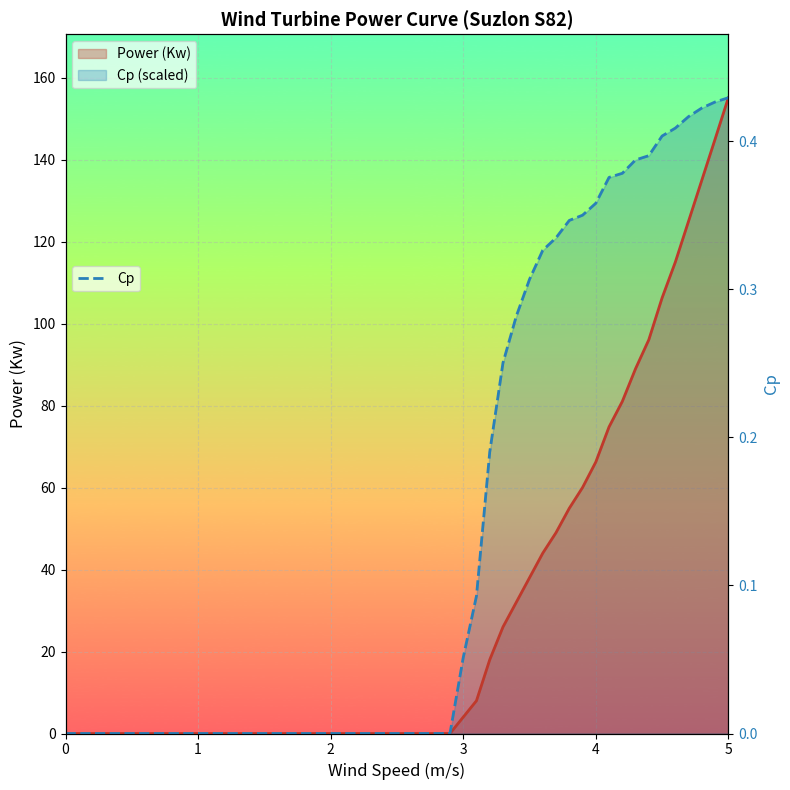

Is the value of Power (Kw) at 1.3 greater than the value of Cp at 2.4?

No